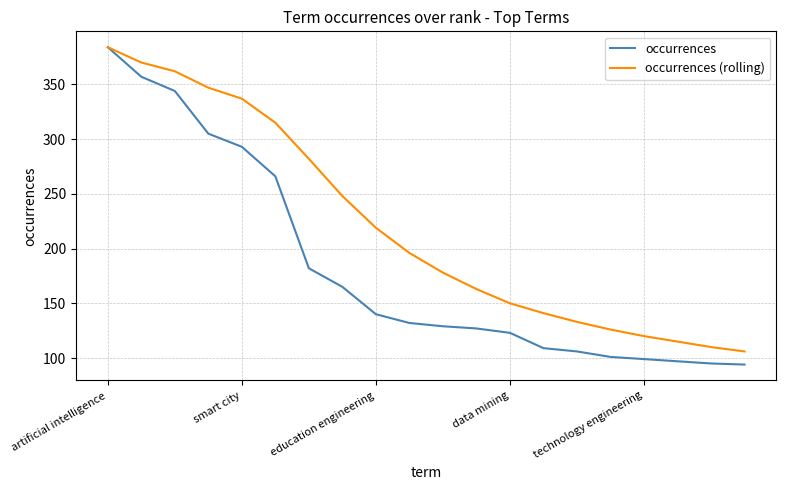

What is the minimum value for occurrences (rolling)?

106